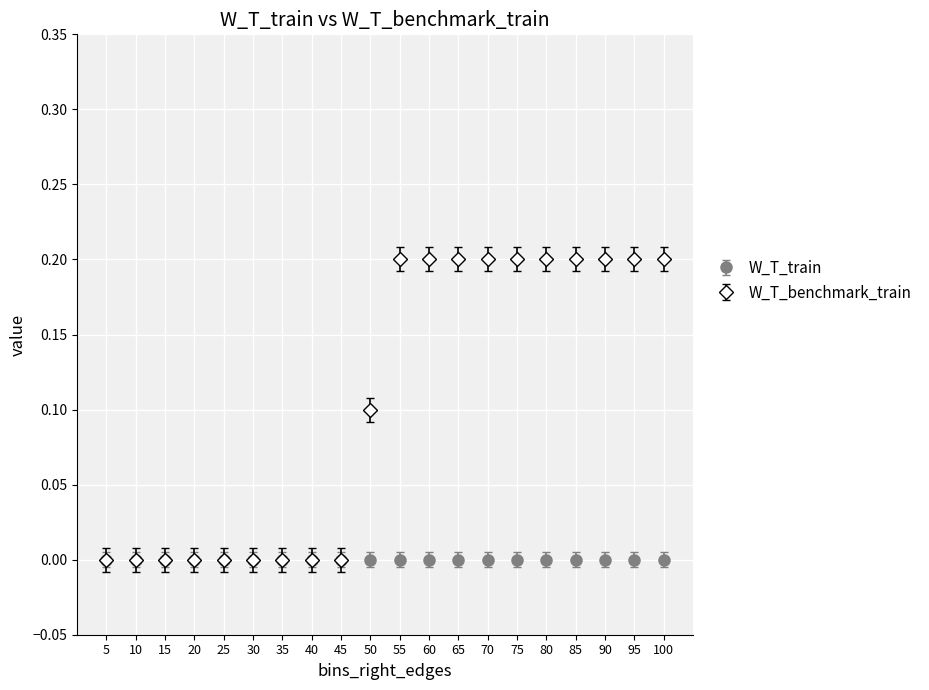

Which series has the widest spread of values?

W_T_benchmark_train